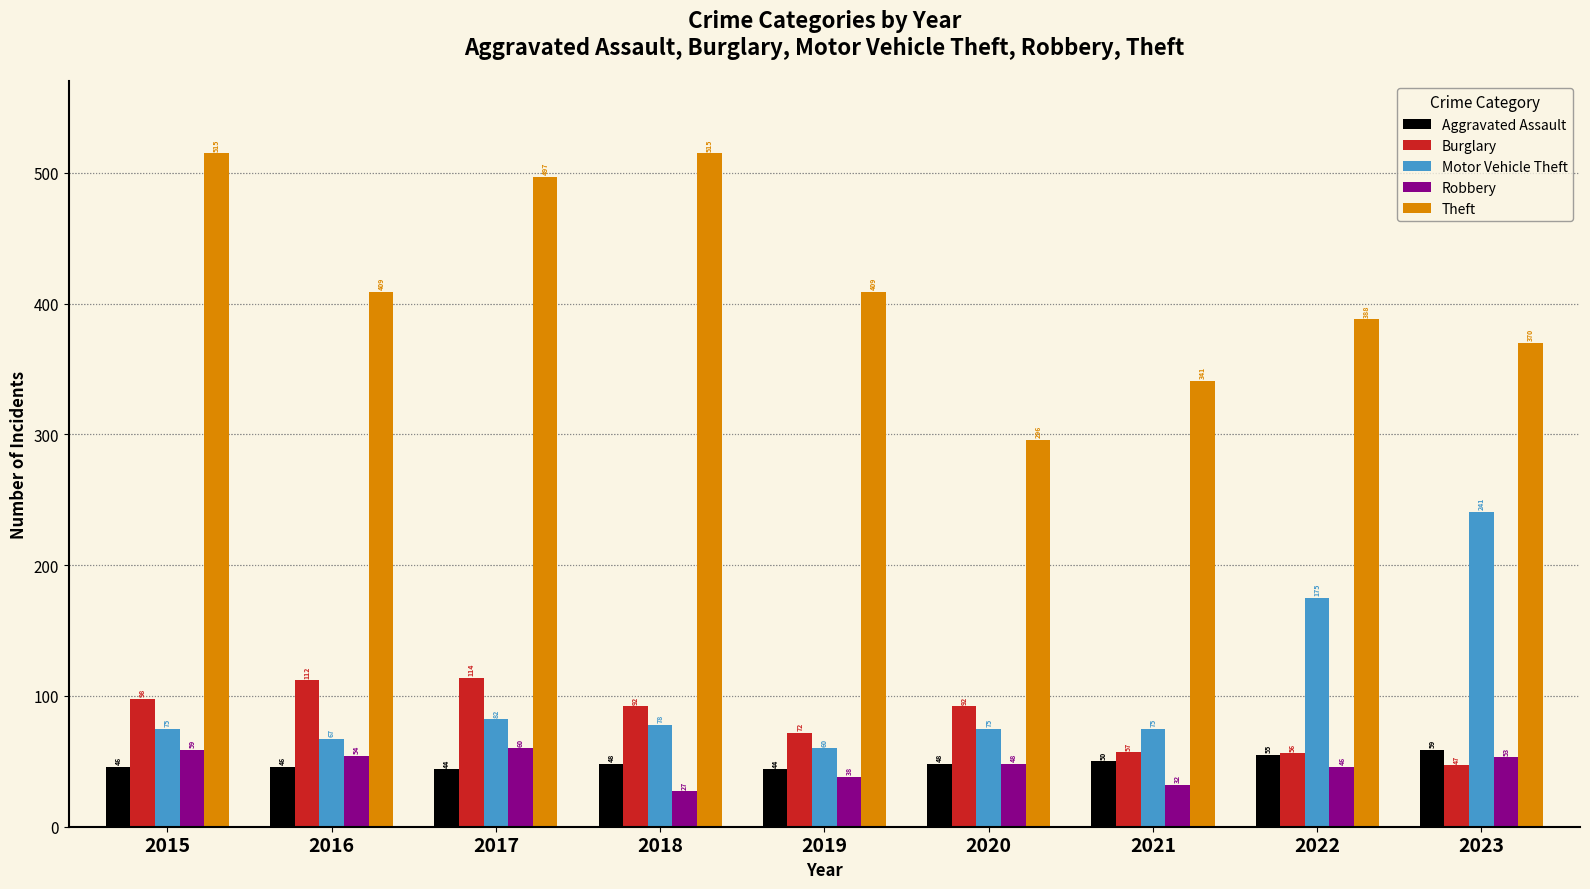

What is the value of the Burglary bar at the 7th from the left?

57